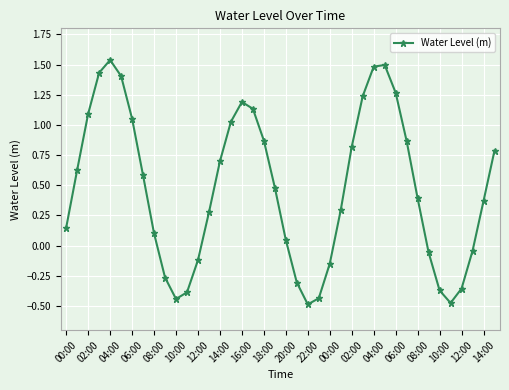

What is the value of the 26th point from the left?

0.3